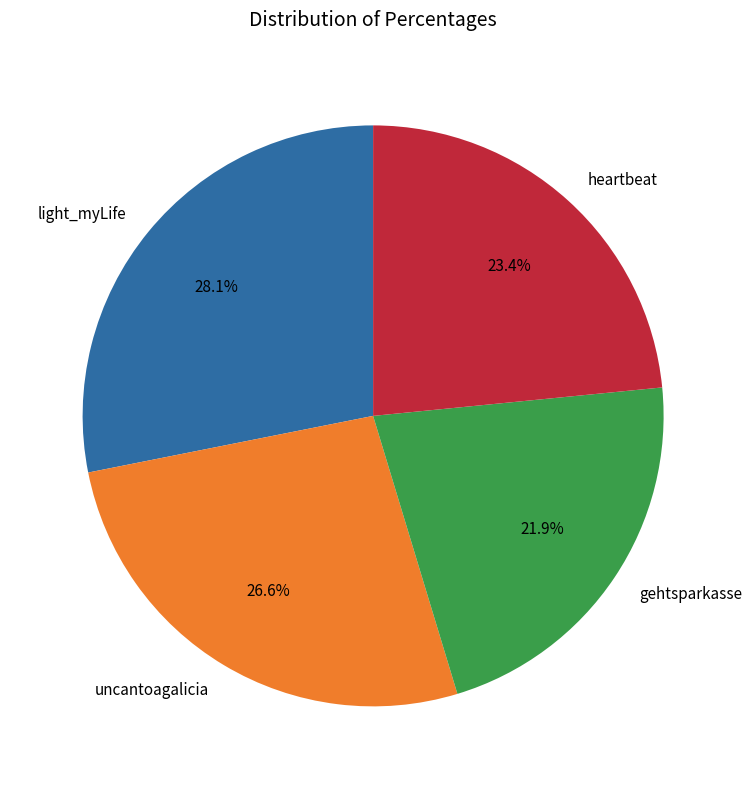

Which has a higher value, uncantoagalicia or gehtsparkasse?

uncantoagalicia